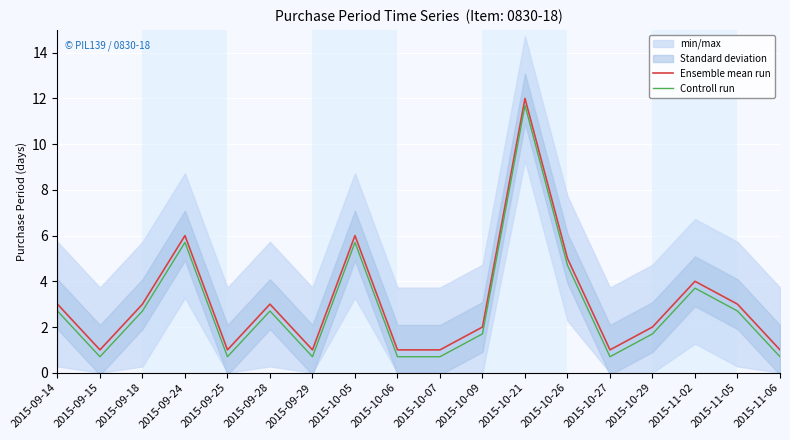

At which category is the sum across all series the highest?

2015-10-21